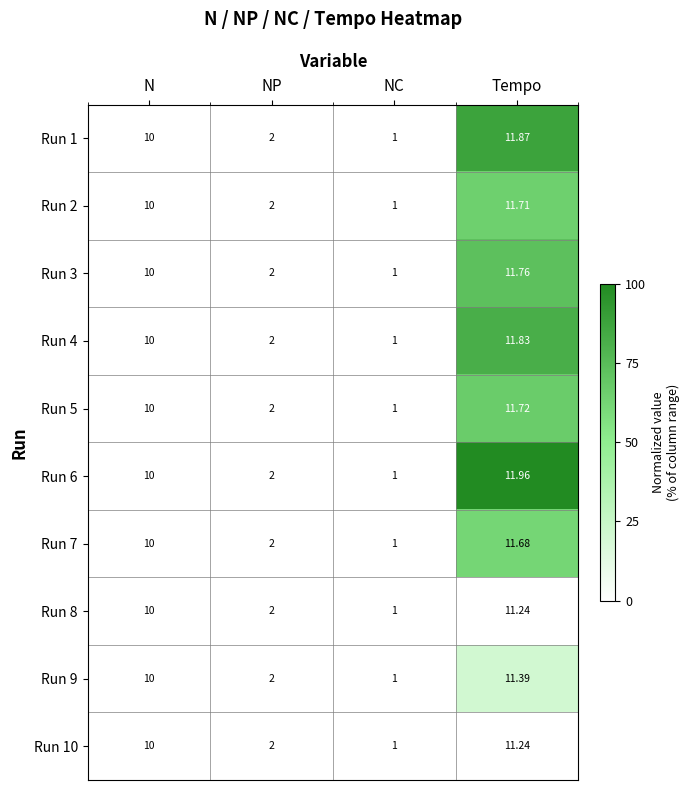

Which category has the lowest value in the Run 10 series?

NC